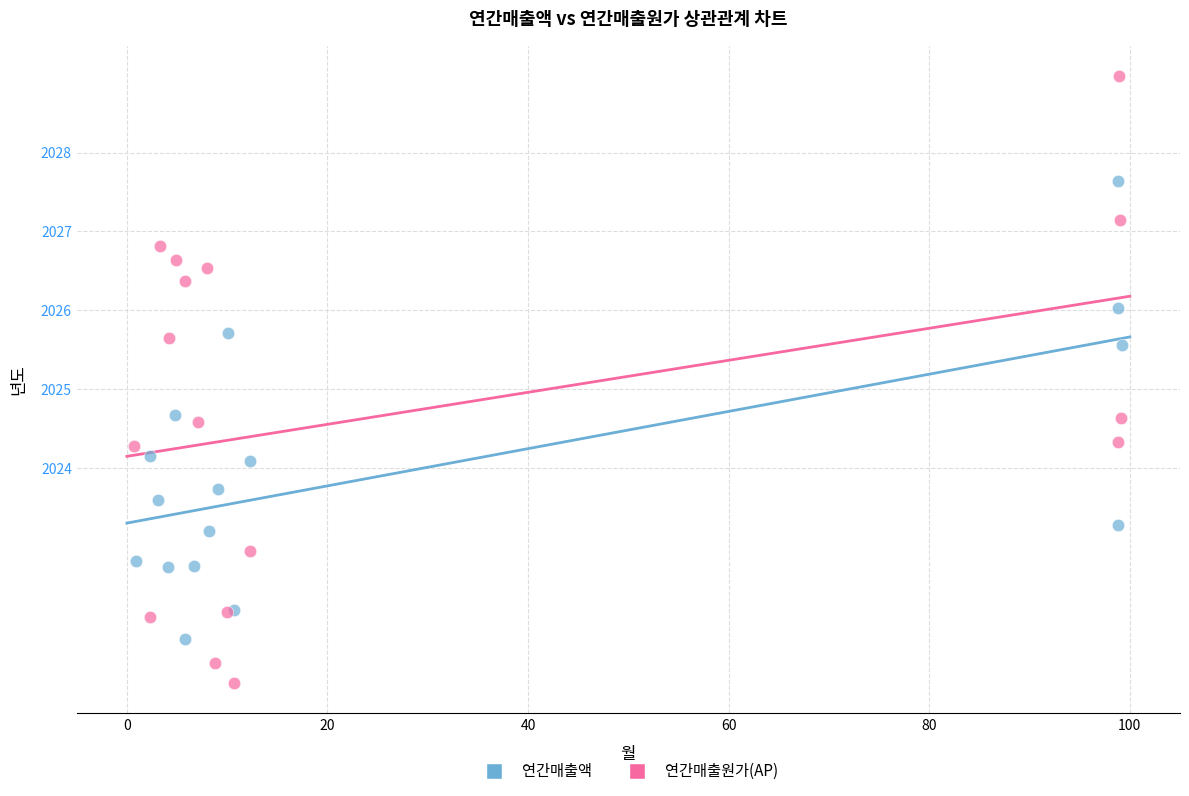

Which series reaches the maximum Y coordinate?

연간매출원가(AP)